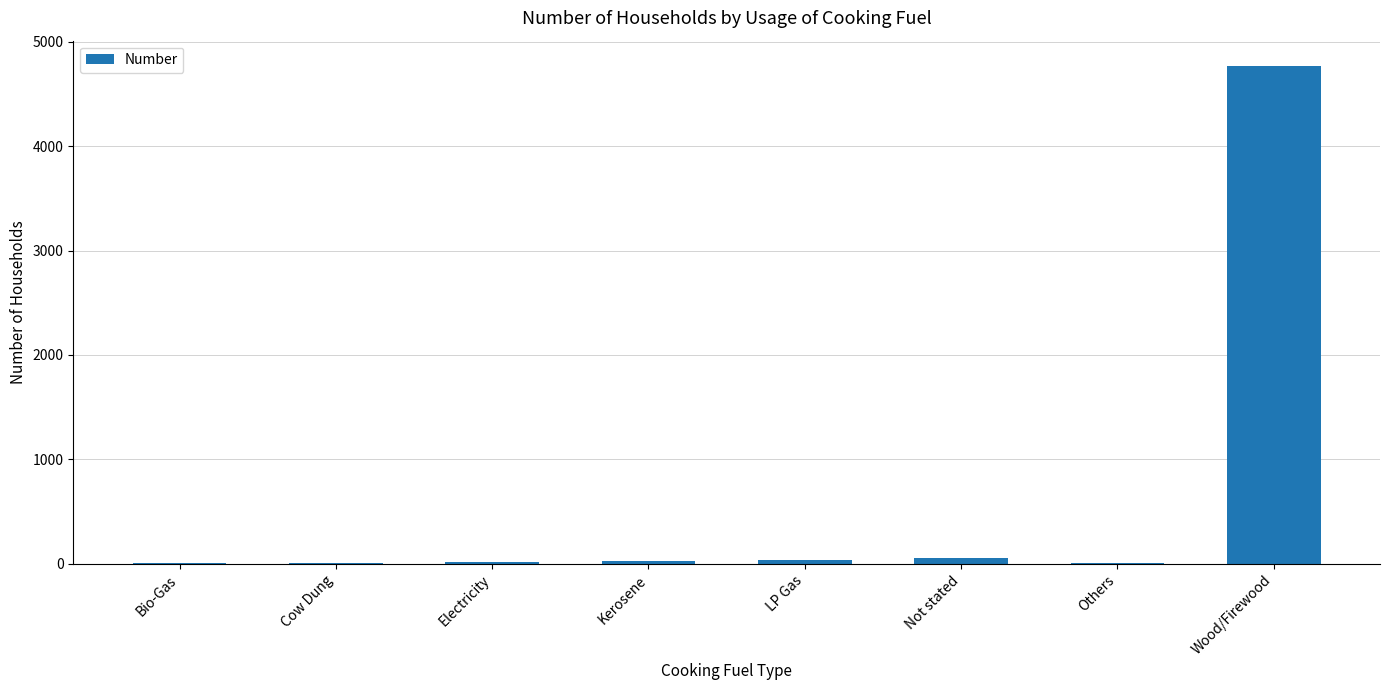

Count the number of data series in this chart.

1